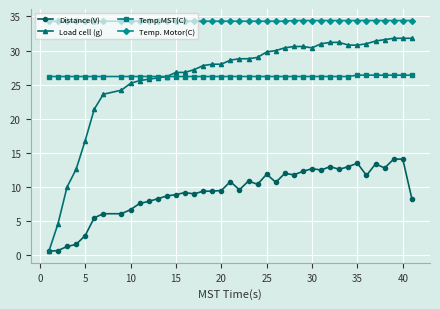

True or false: Distance(V) and Temp.MST(C) intersect in this chart.

False